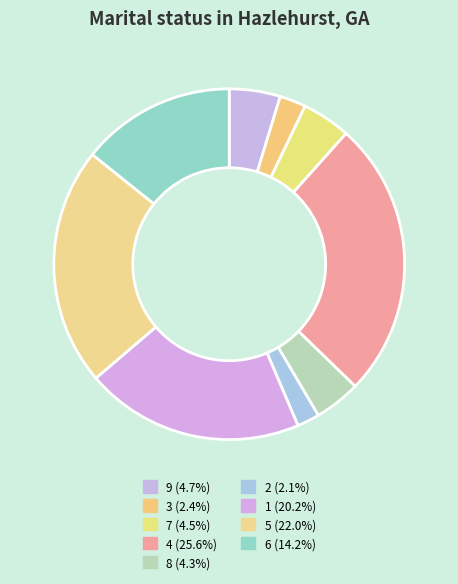

What percentage is the 1 slice, to the nearest percent?

20%